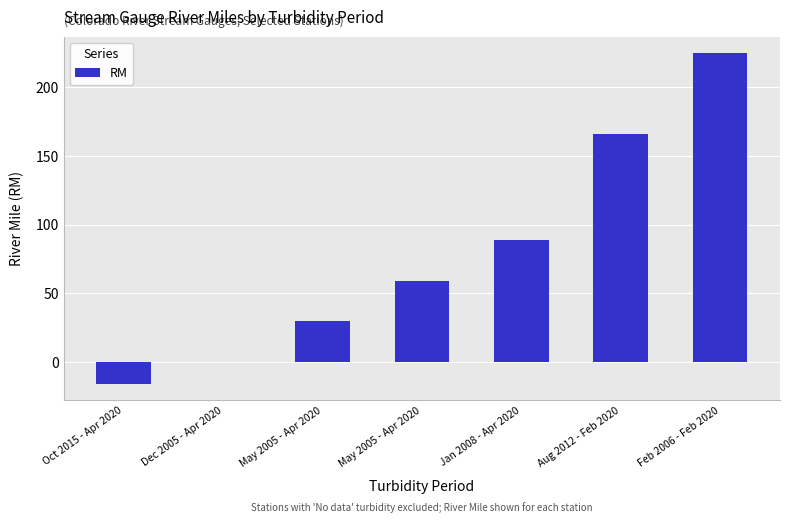

Which has a higher value, Jan 2008 - Apr 2020 or May 2005 - Apr 2020?

Jan 2008 - Apr 2020